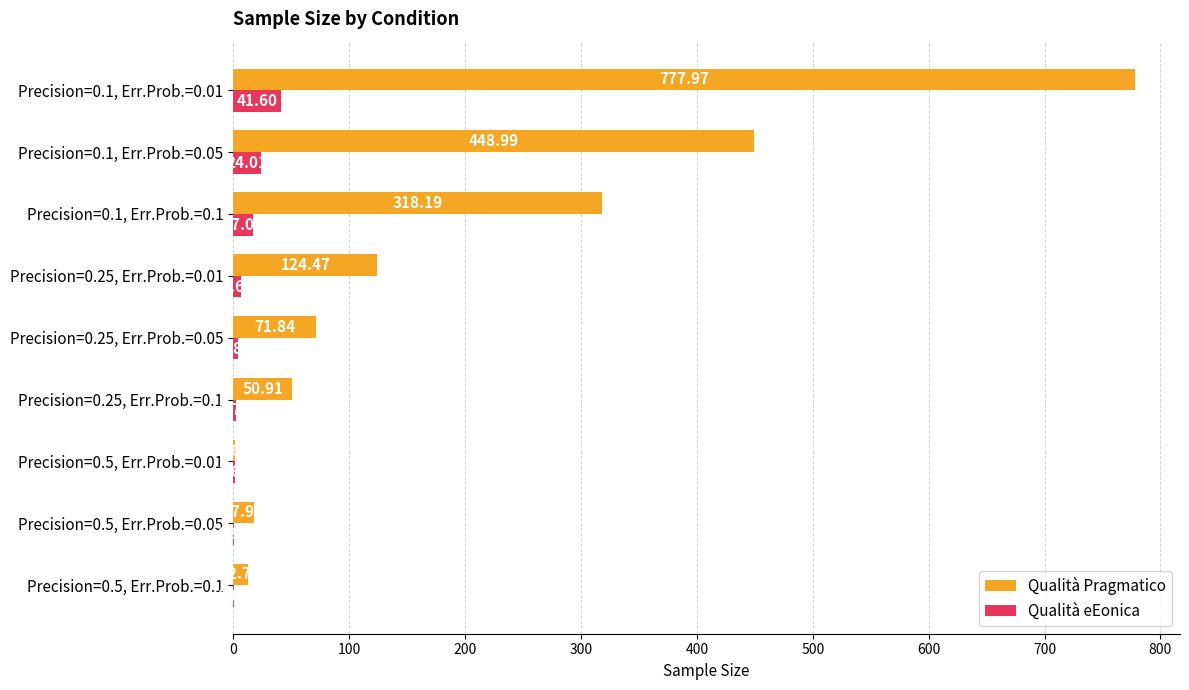

Between Precision=0.5, Err.Prob.=0.1 and Precision=0.1, Err.Prob.=0.1, which series saw the biggest shift?

Qualità Pragmatico